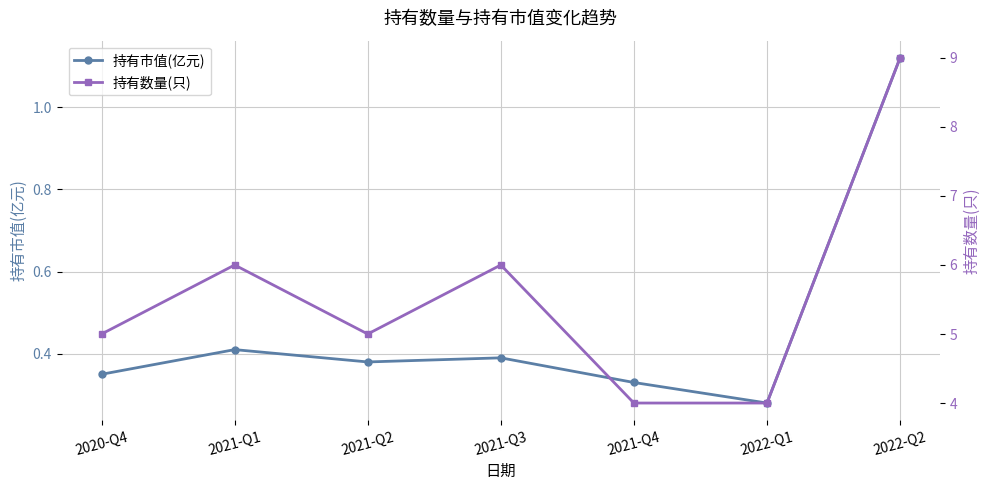

True or false: 持有市值(亿元) and 持有数量(只) intersect in this chart.

False